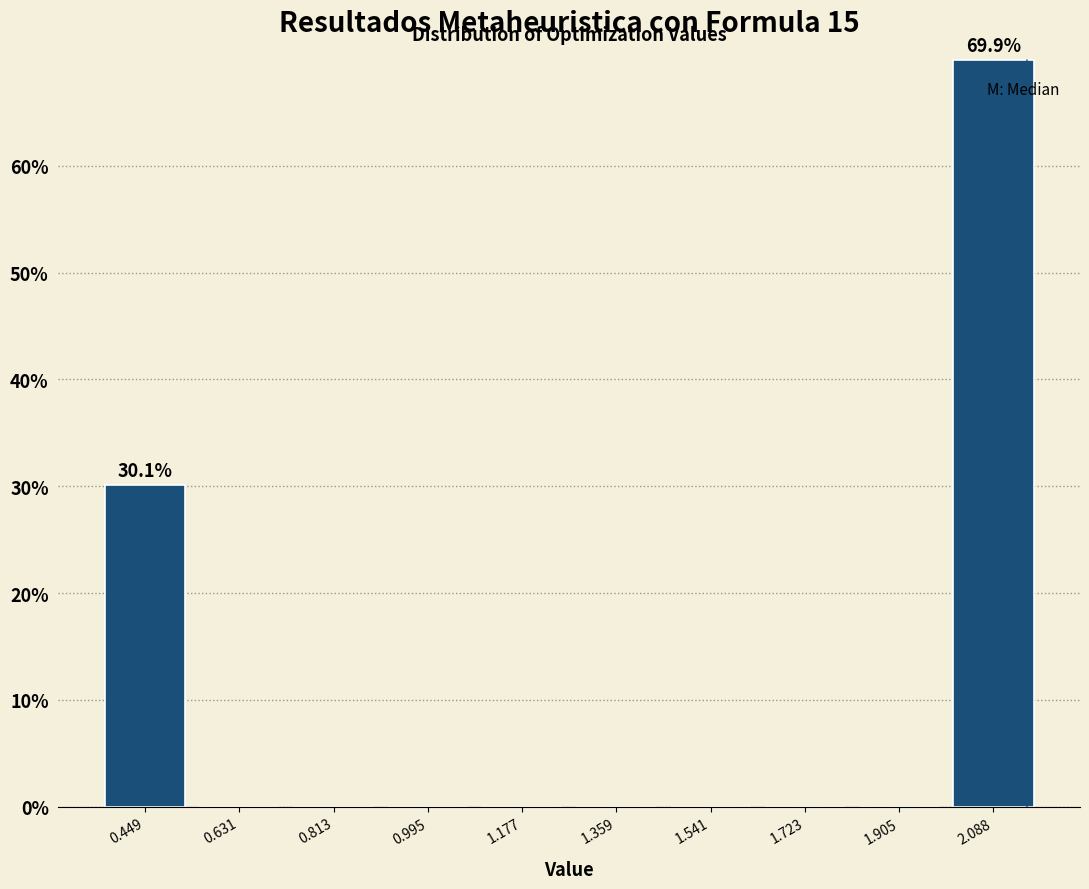

Which range on the x-axis has the tallest bar?

2.00 to 2.18